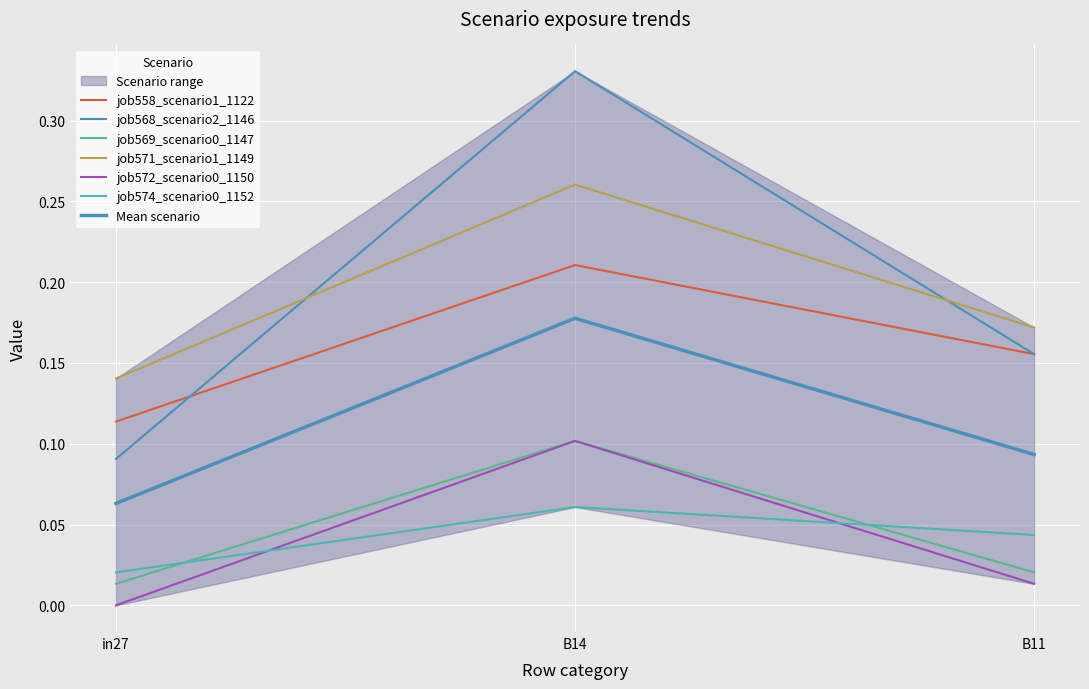

Rank the categories by job571_scenario1_1149 value from lowest to highest.

in27, B11, B14